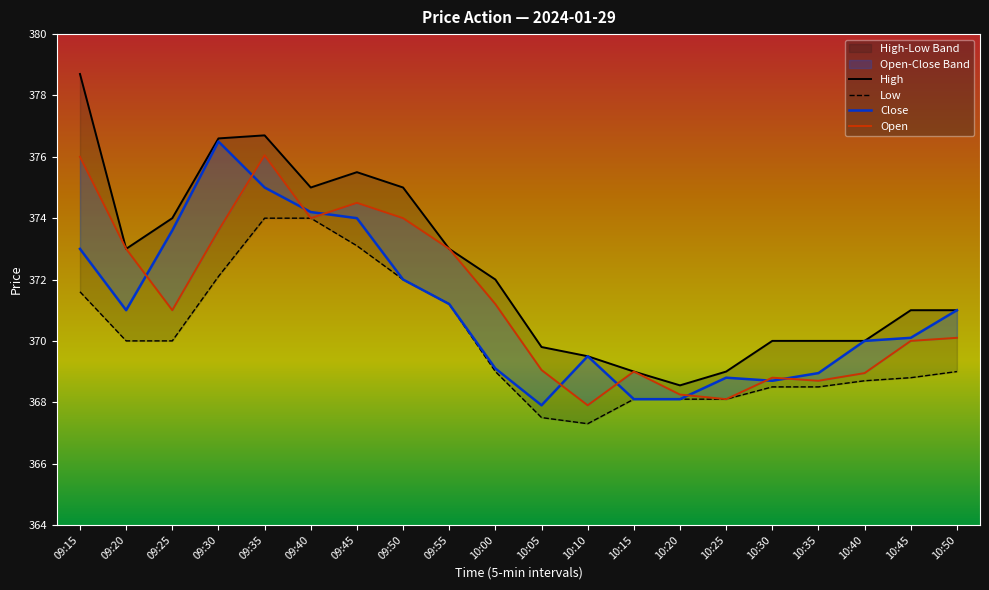

Which series changed the most between 09:20 and 10:45?

Open